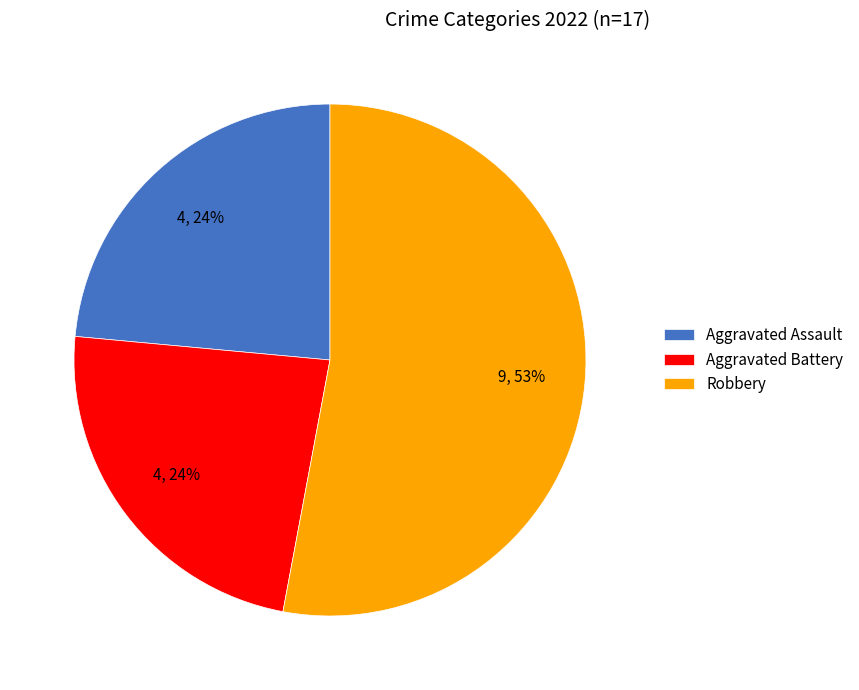

The Aggravated Battery slice represents 12% of the pie. True or false?

False